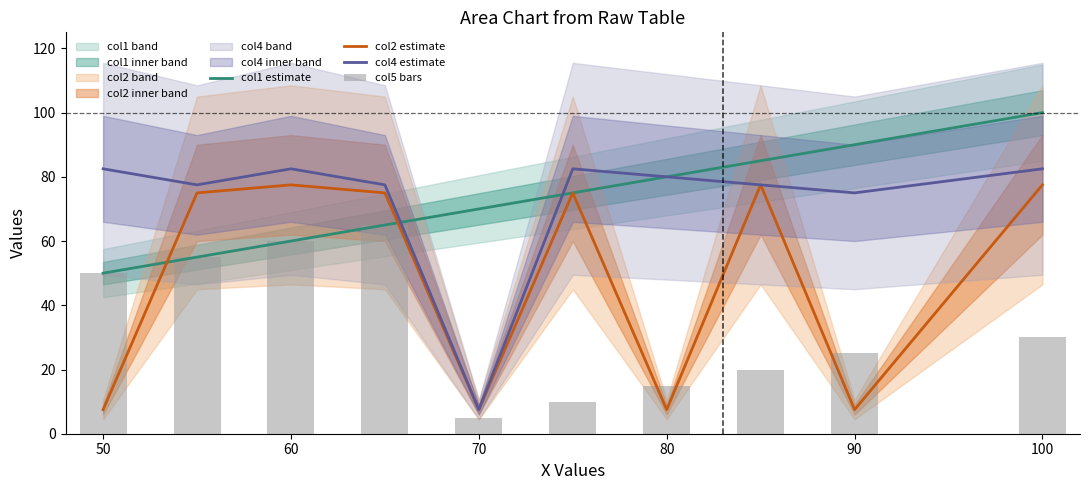

What is the difference between the maximum and minimum values in the col4 estimate series?

75.0